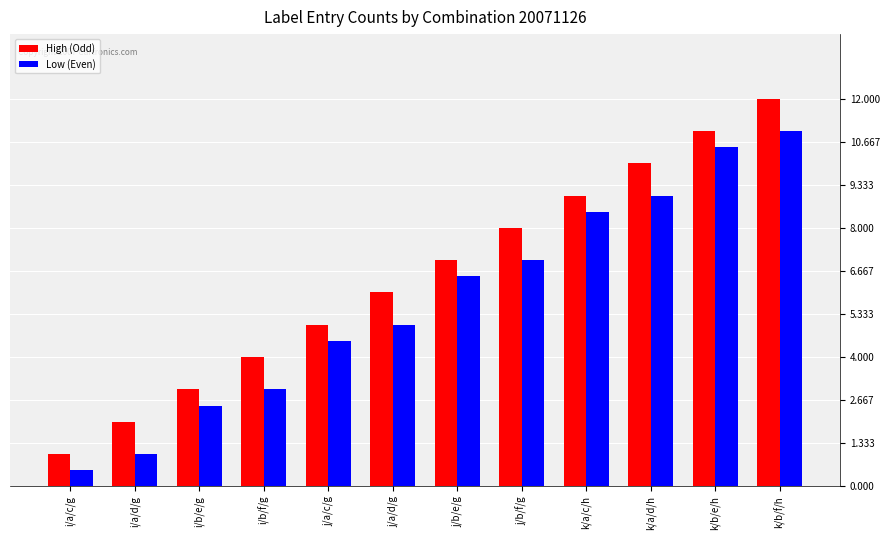

How many bars are there in each group?

2